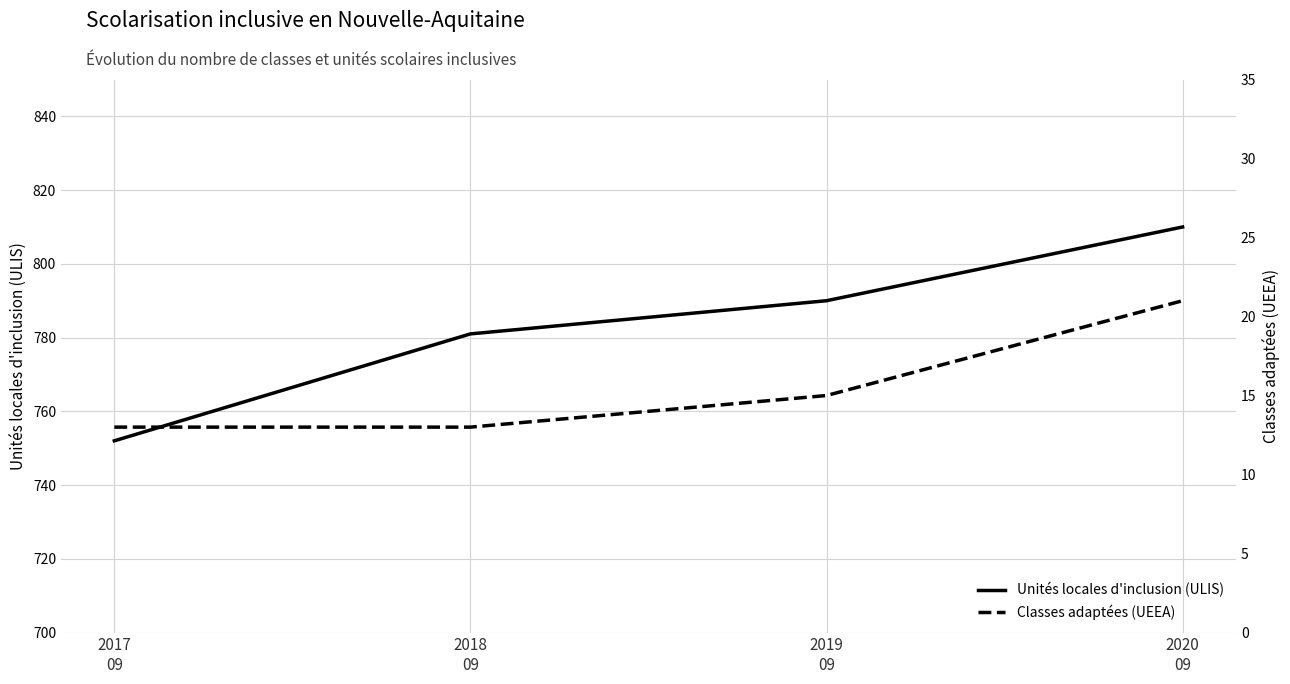

At which label does Classes adaptées (UEEA) reach its peak?

2020
09